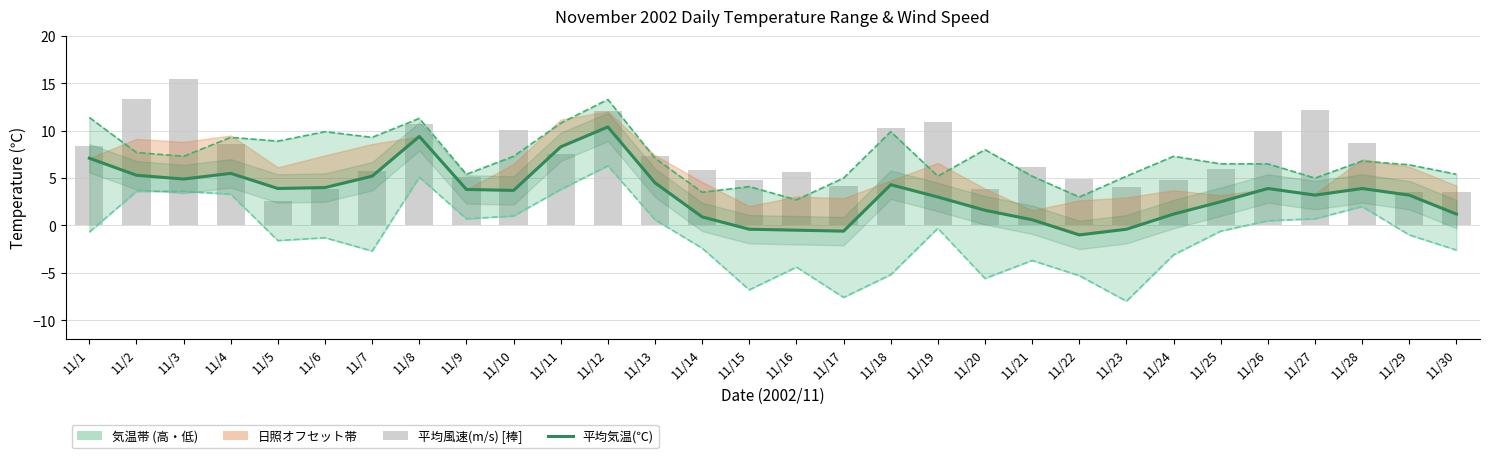

How many data points in 最高気温(℃) are above 7?

15